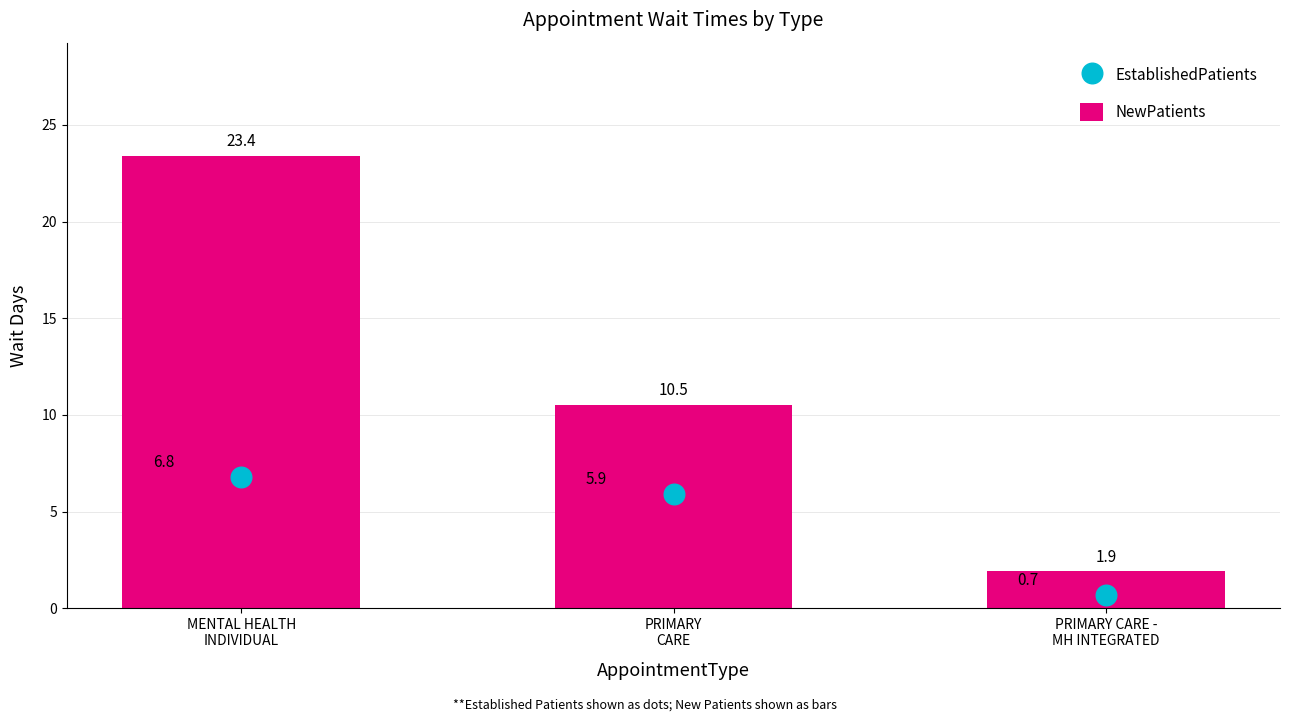

Is the value of EstablishedPatients at PRIMARY CARE -
MH INTEGRATED greater than the value of NewPatients at PRIMARY CARE -
MH INTEGRATED?

No